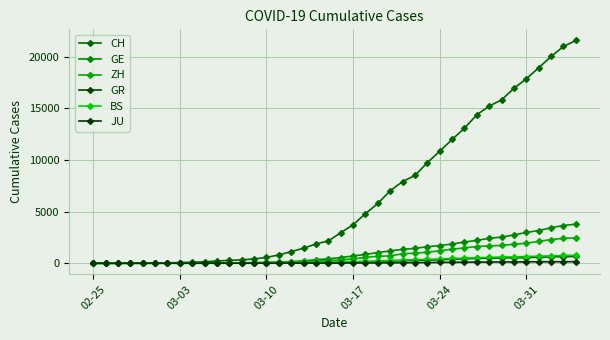

Does the chart have visible grid lines?

Yes